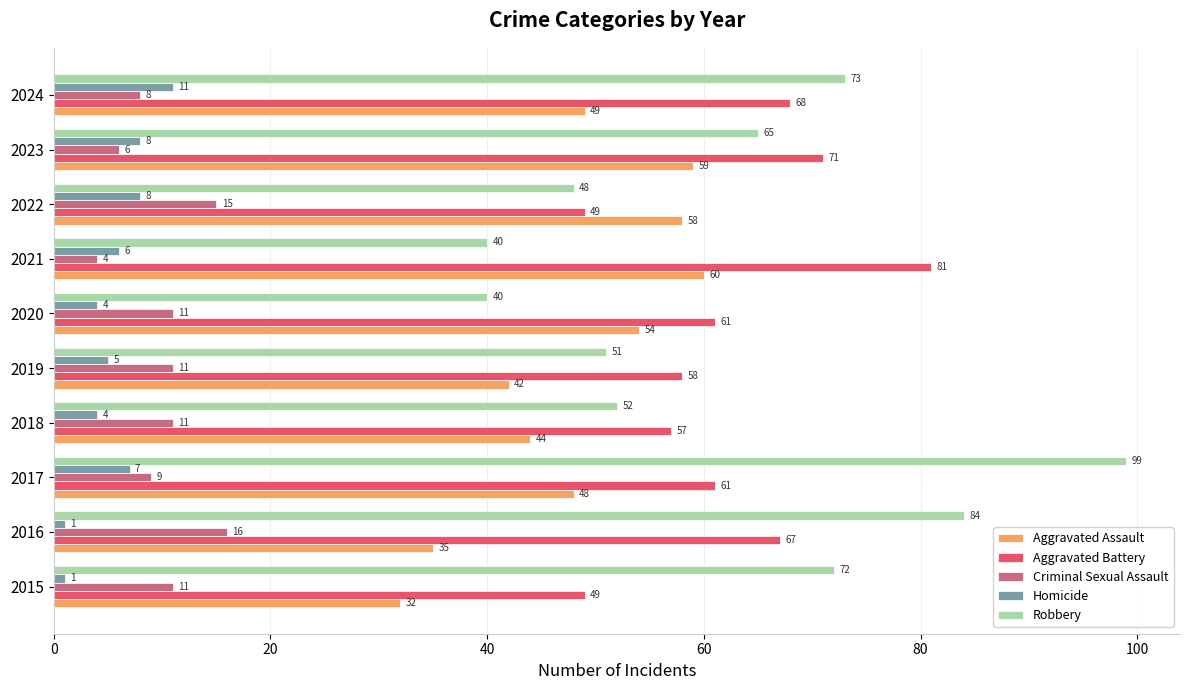

True or false: Criminal Sexual Assault has a value of 8 at 2024.

True